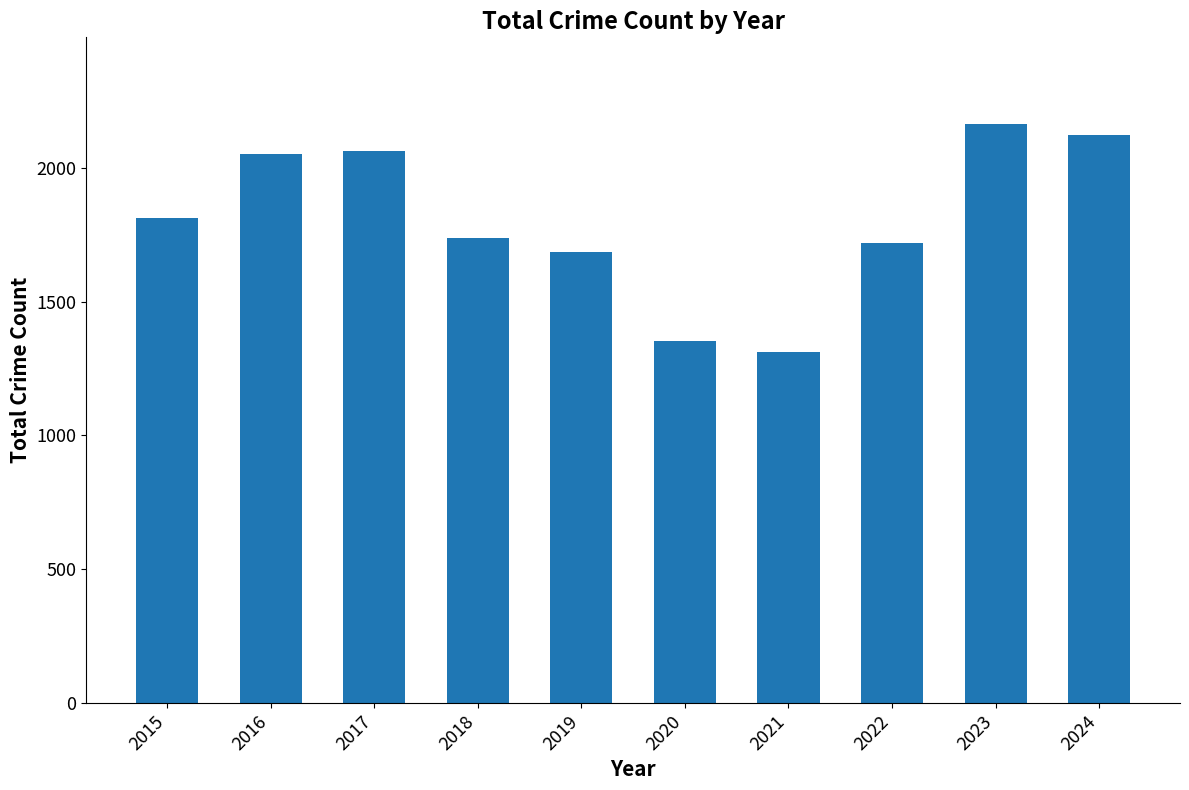

How many values are below 1812?

5